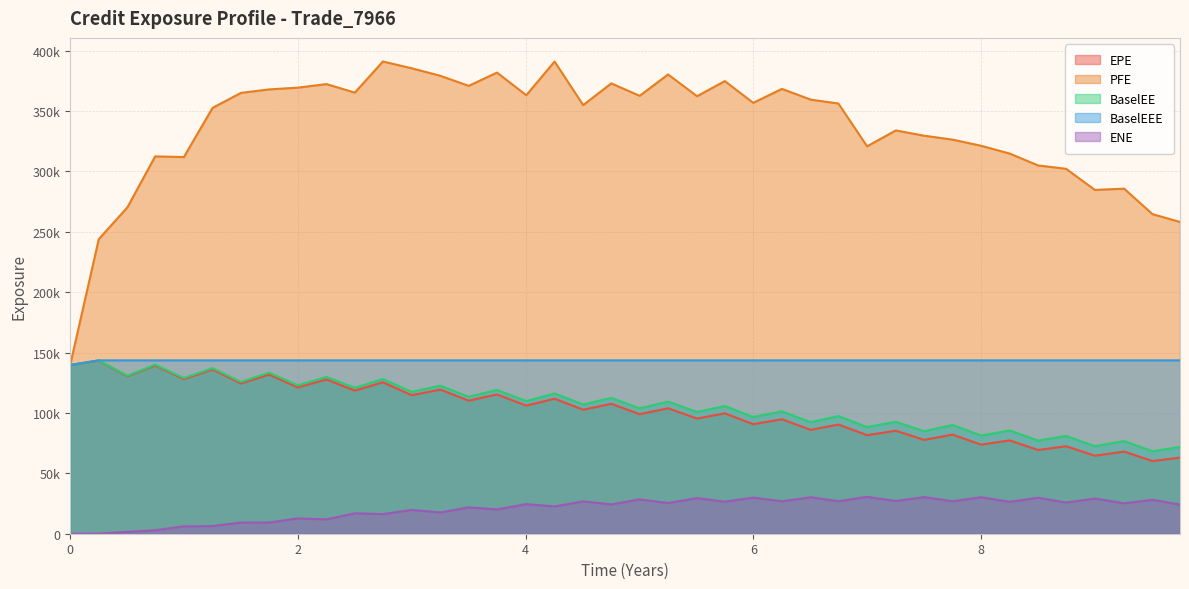

True or false: EPE has more than 0 interior local peaks.

True